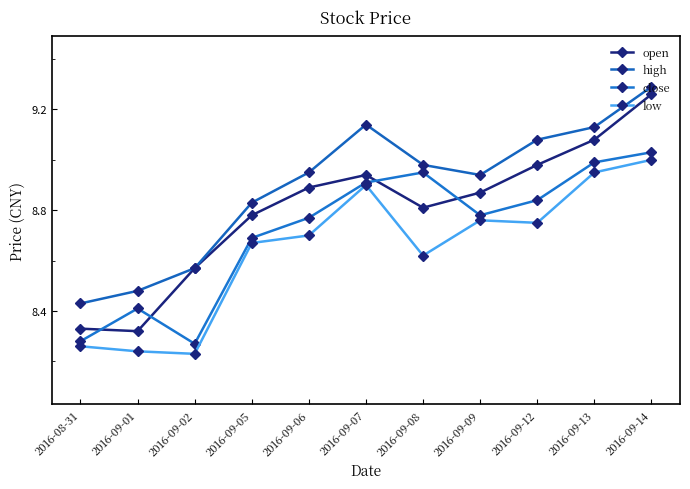

What is the value of the high point at the 1st from the left?

8.4